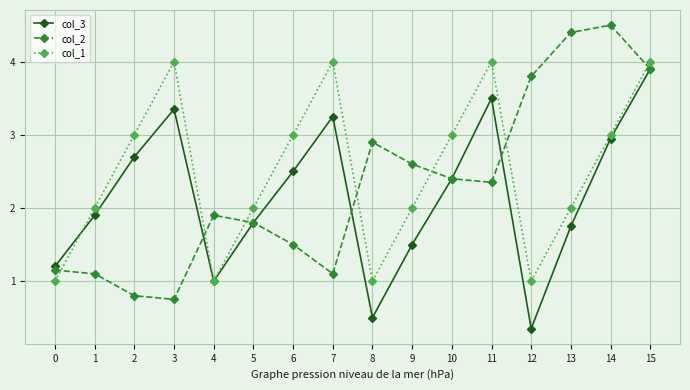

How many series are shown in this chart?

3